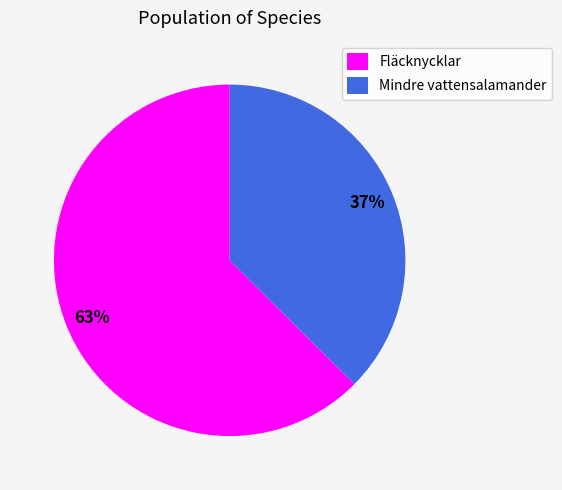

What is the largest slice in the pie chart?

Fläcknycklar